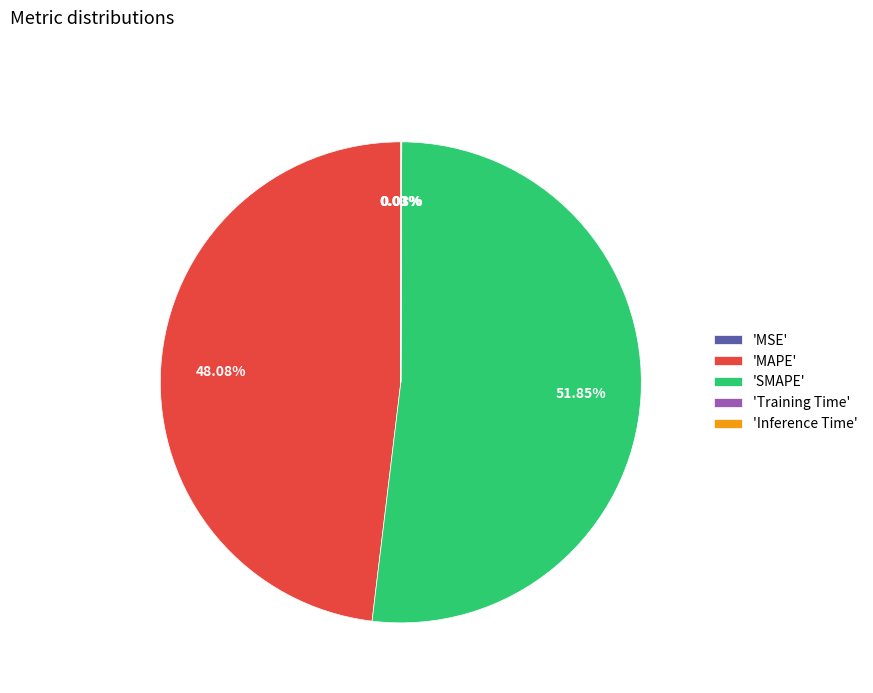

Is there a majority slice in this chart?

Yes